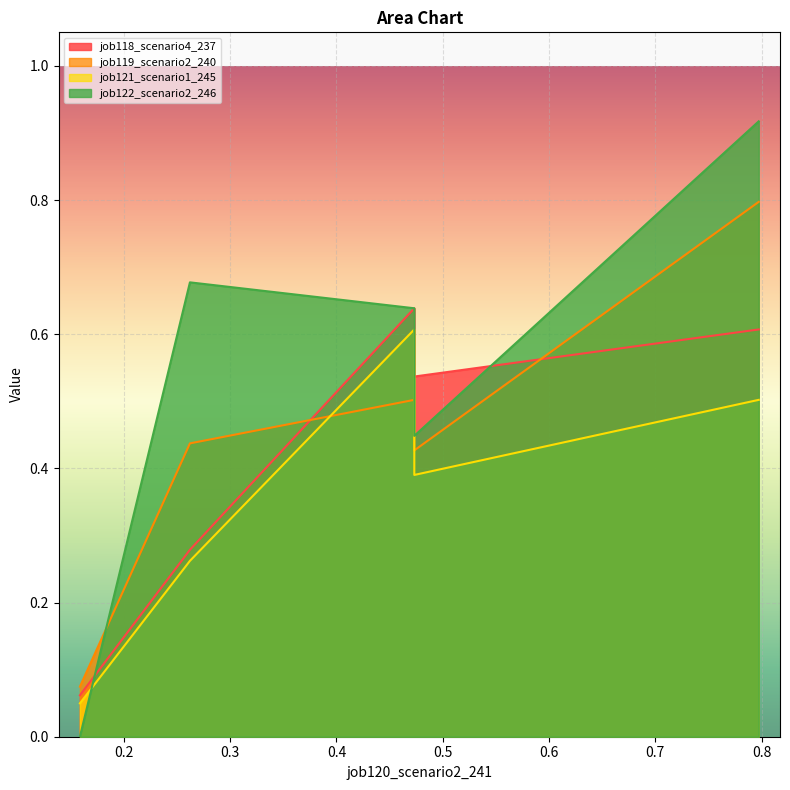

How many intersections are there between job122_scenario2_246 and job118_scenario4_237?

2